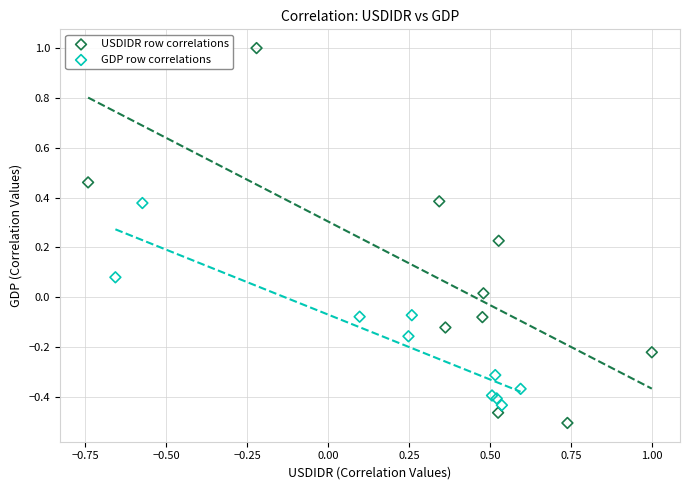

Which series contains the lowest Y value?

USDIDR row correlations